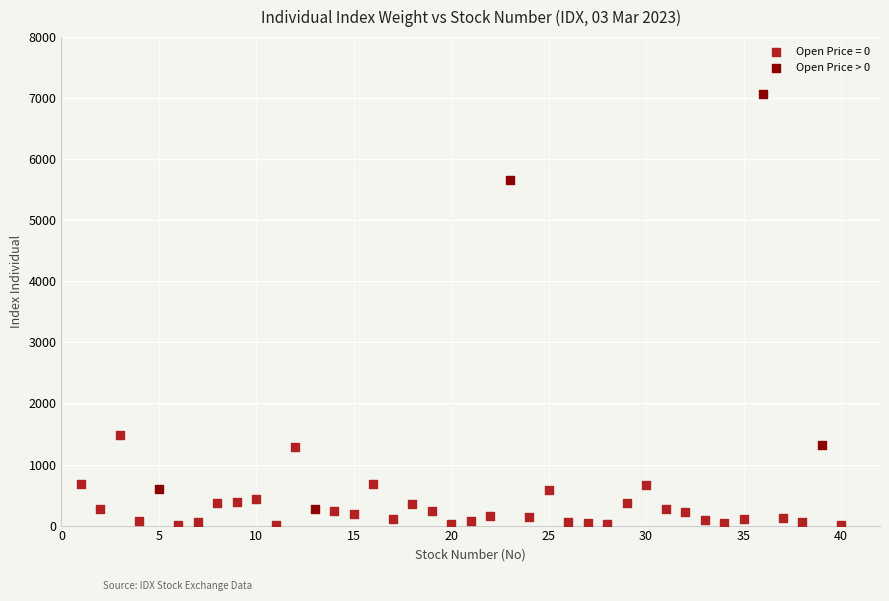

Which series reaches the maximum Y coordinate?

Open Price > 0